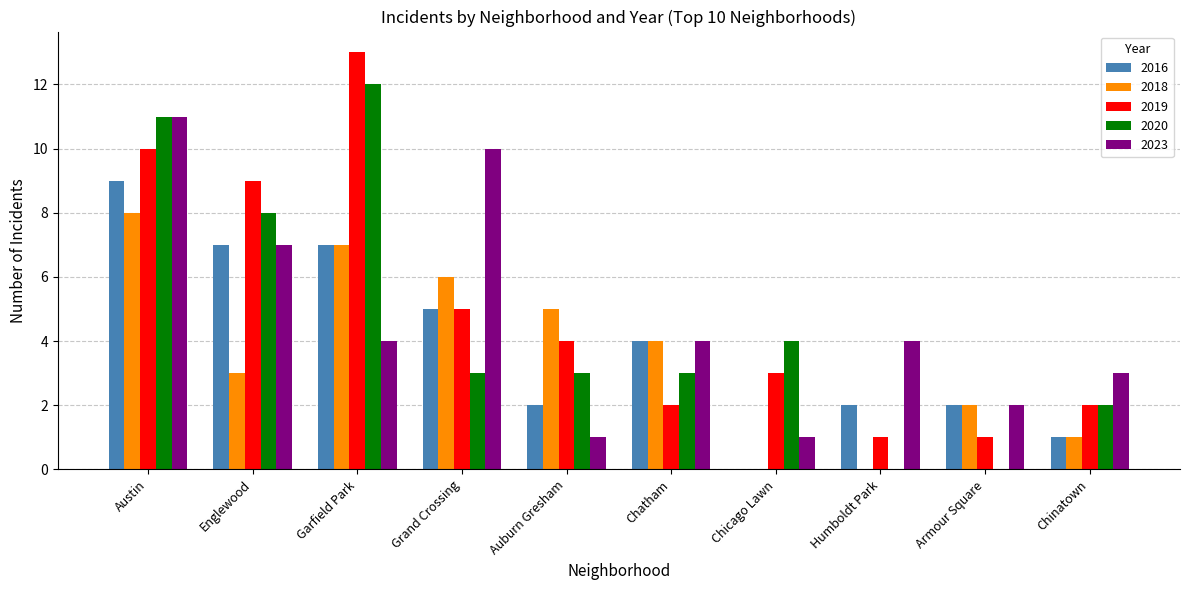

The 2016 series shows 0 at Chicago Lawn. True or false?

True